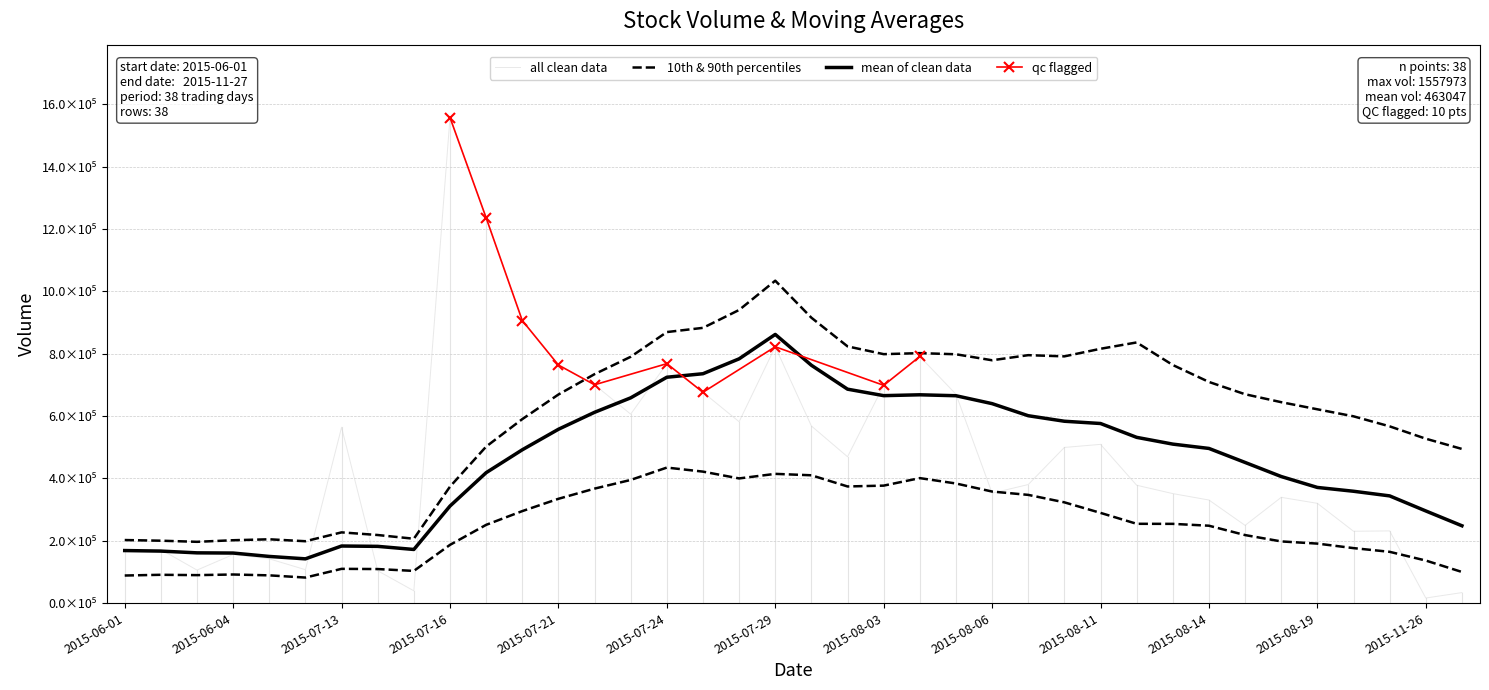

True or false: volume has a value of 338821.9 at 2015-08-21.

False